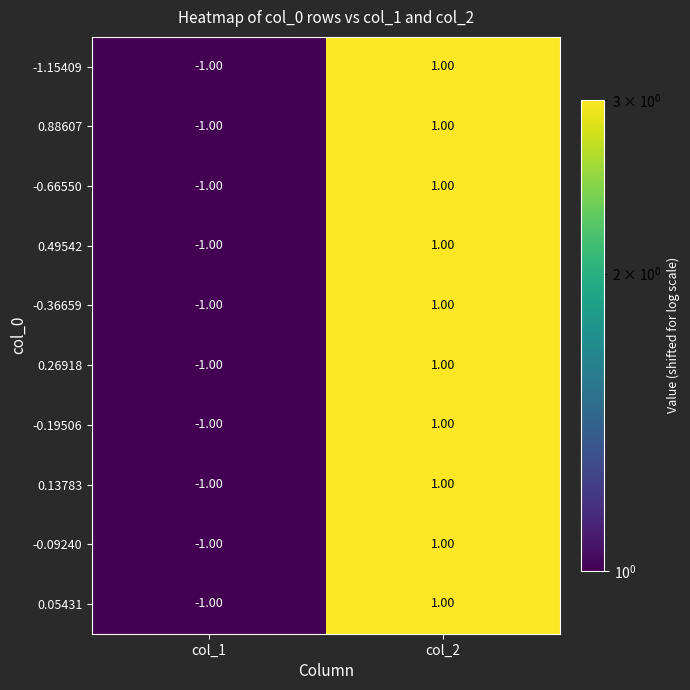

What is the greatest value displayed?

1